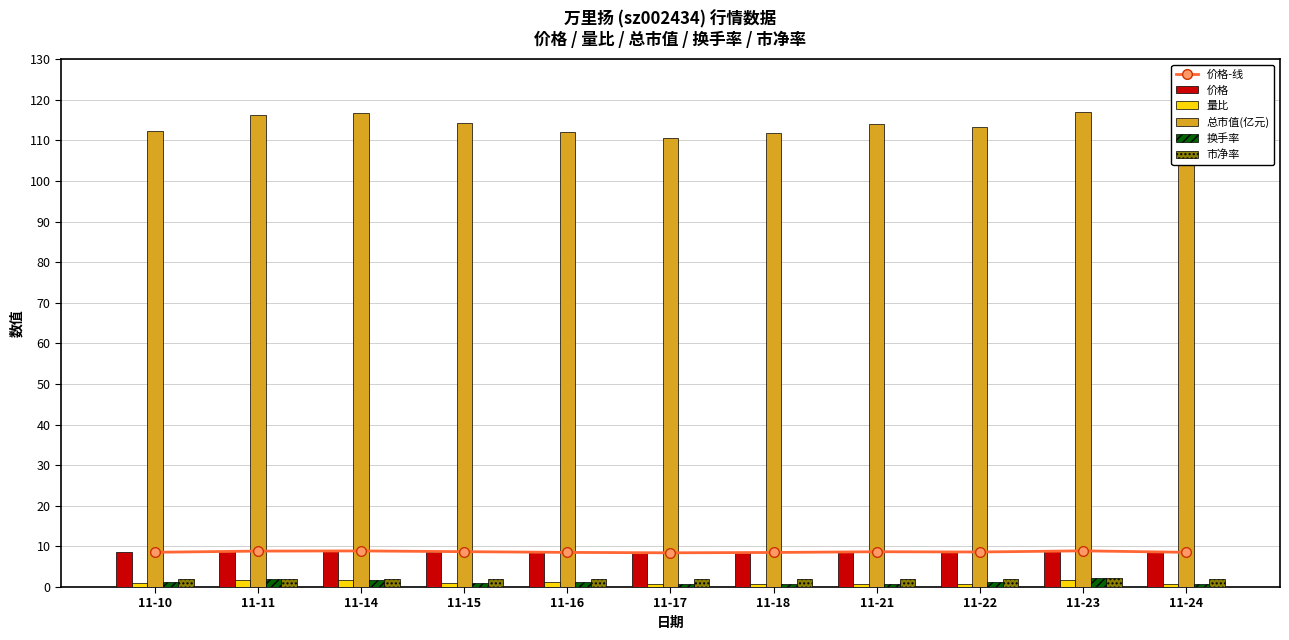

What is the value of the 量比 bar at the 4th from the left?

1.1